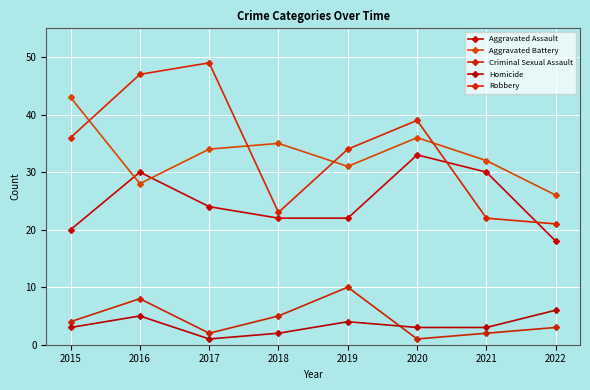

At how many categories does at least one series exceed 10?

8